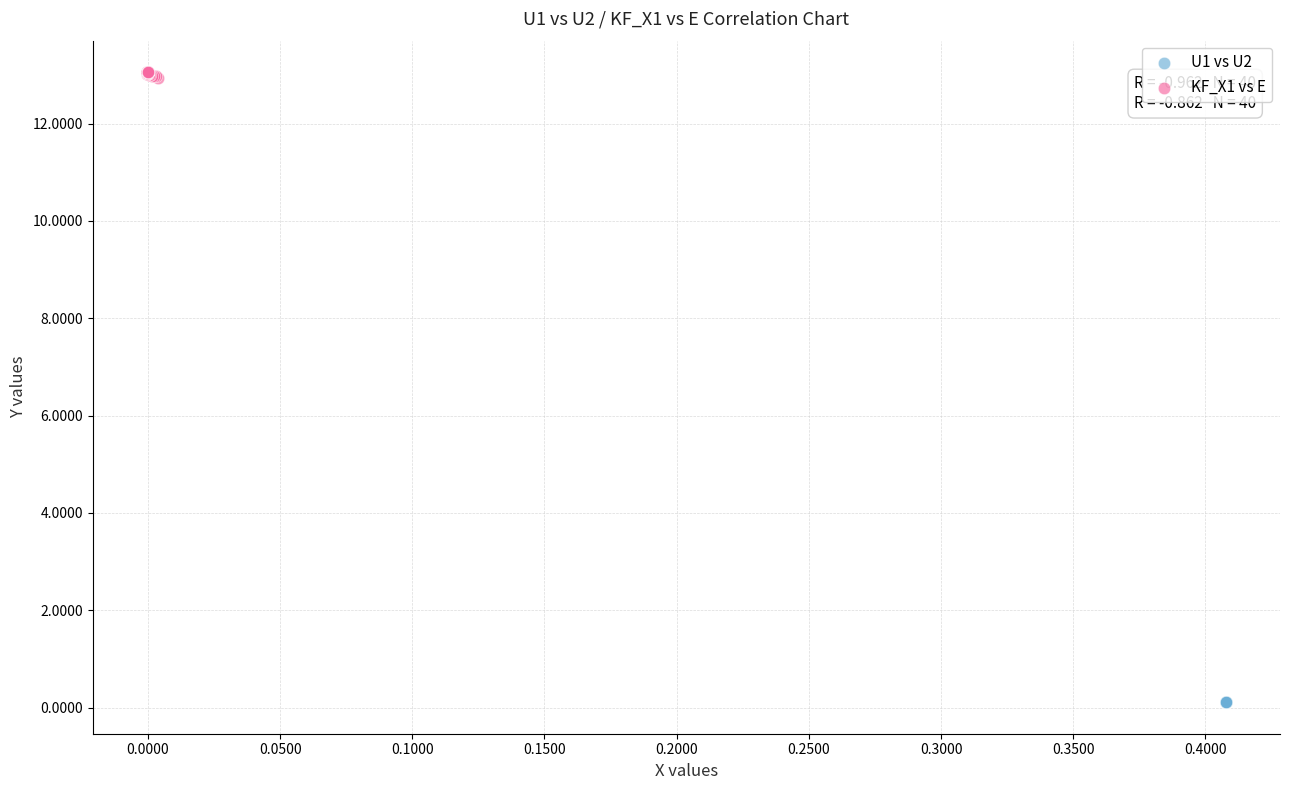

Which series reaches the minimum Y coordinate?

U1 vs U2